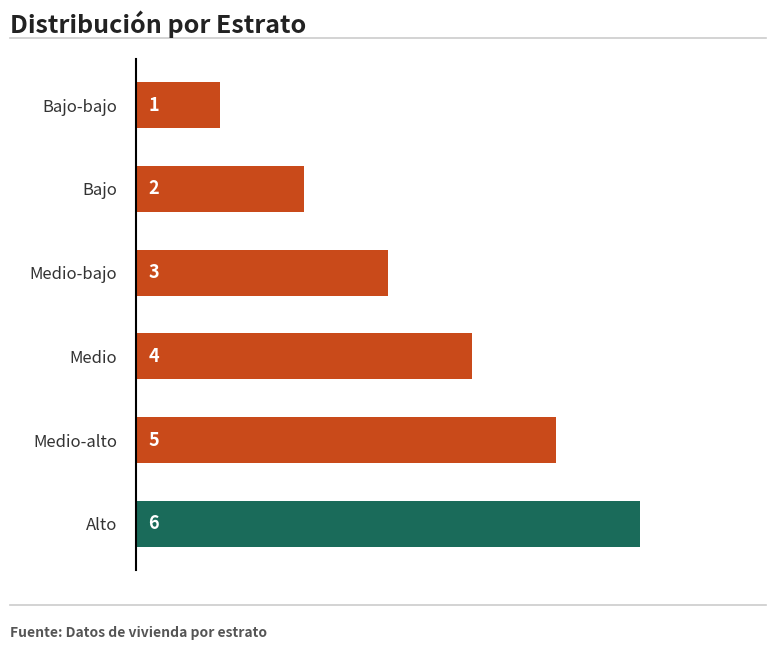

Between Bajo-bajo and Medio-bajo, which is larger?

Medio-bajo